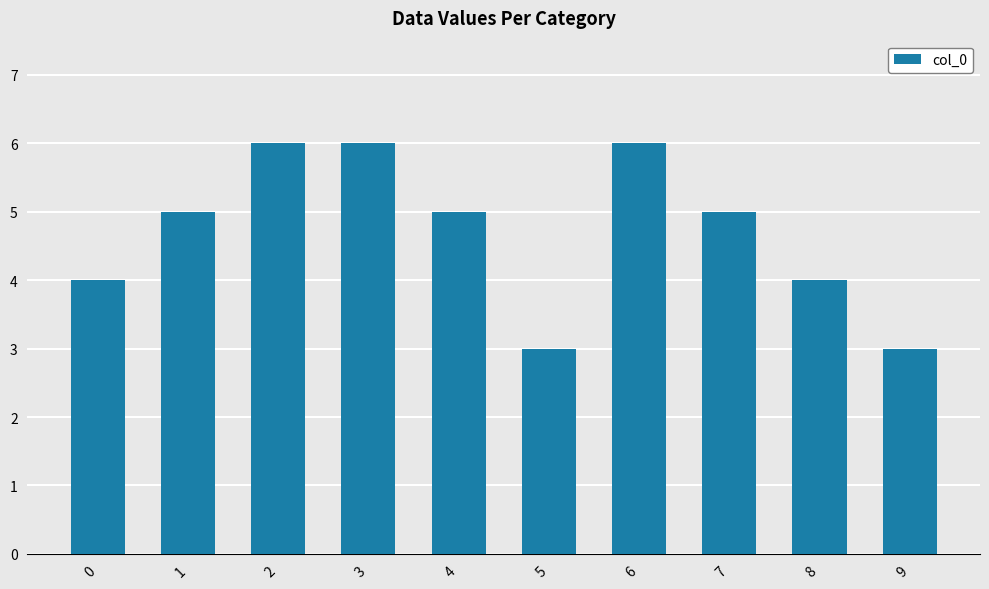

What is the sum of the values at 4 and 2?

11